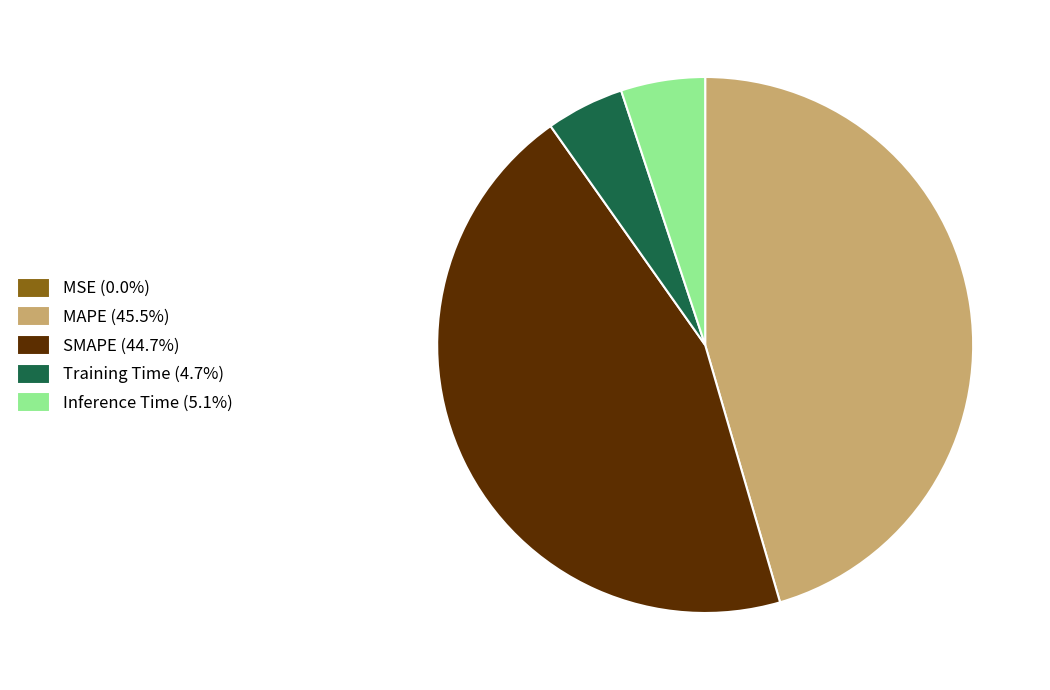

Do Inference Time (5.1%) and MAPE (45.5%) together represent more than half of the pie?

Yes